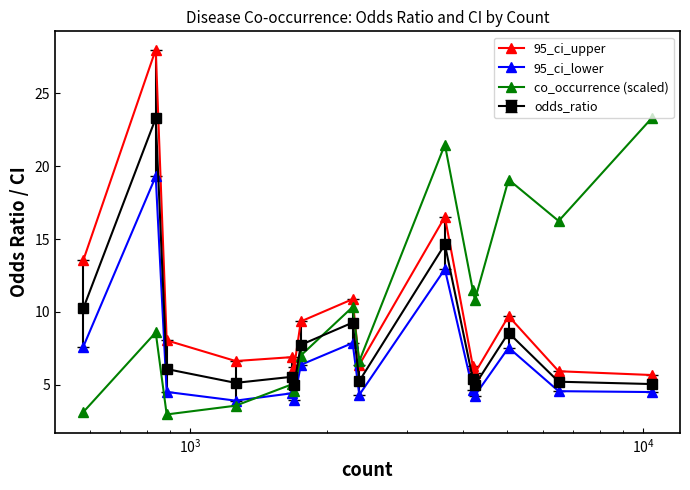

Which series has the largest range (max minus min)?

95_ci_upper